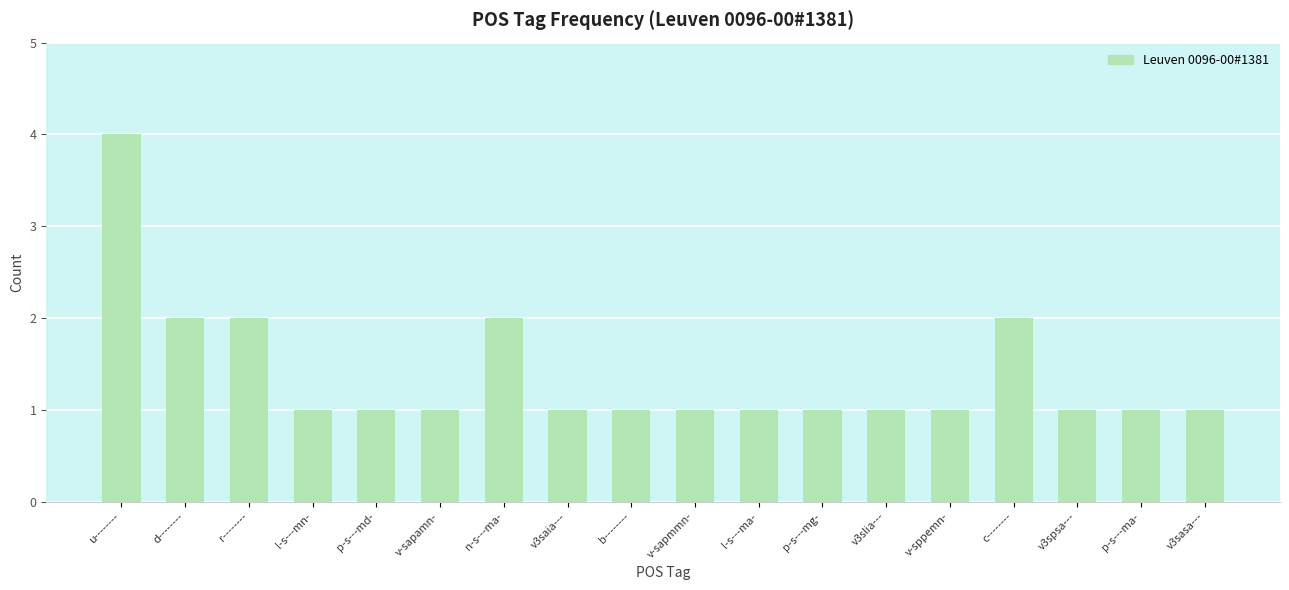

Approximately how many times larger is the value at v-sppemn- compared to c--------?

0.5